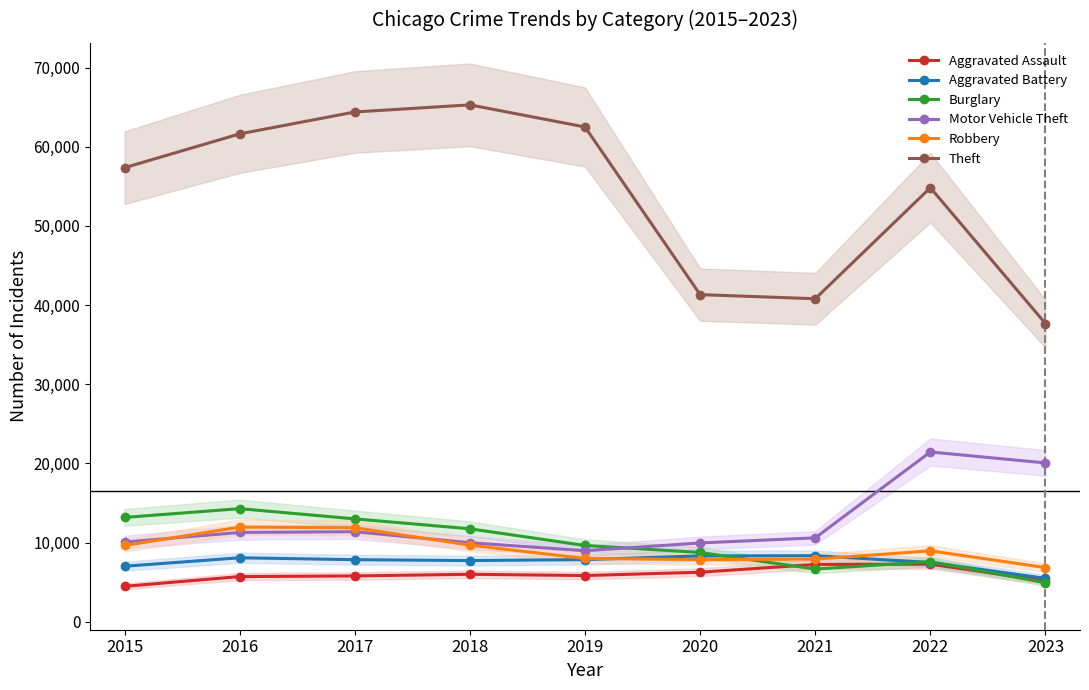

Is it true that Burglary equals 6659 at 2021?

True